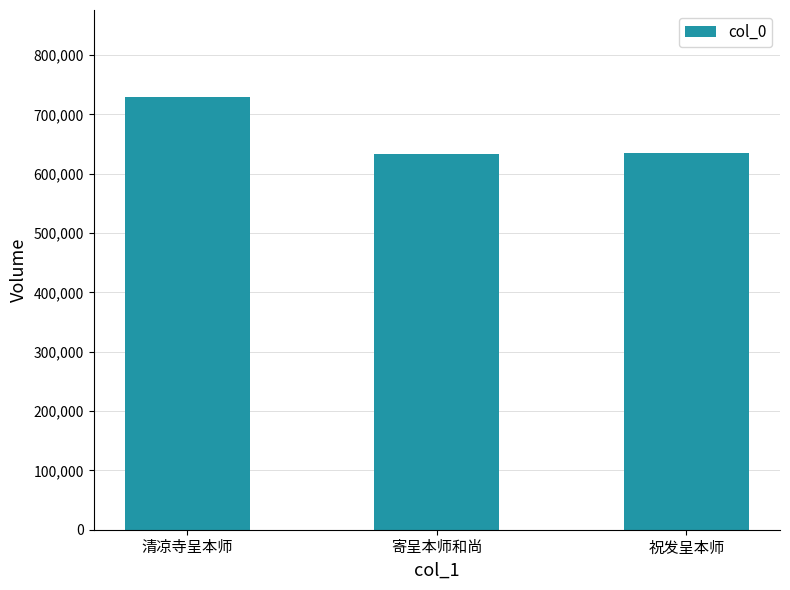

The value at 祝发呈本师 is 635348. True or false?

True